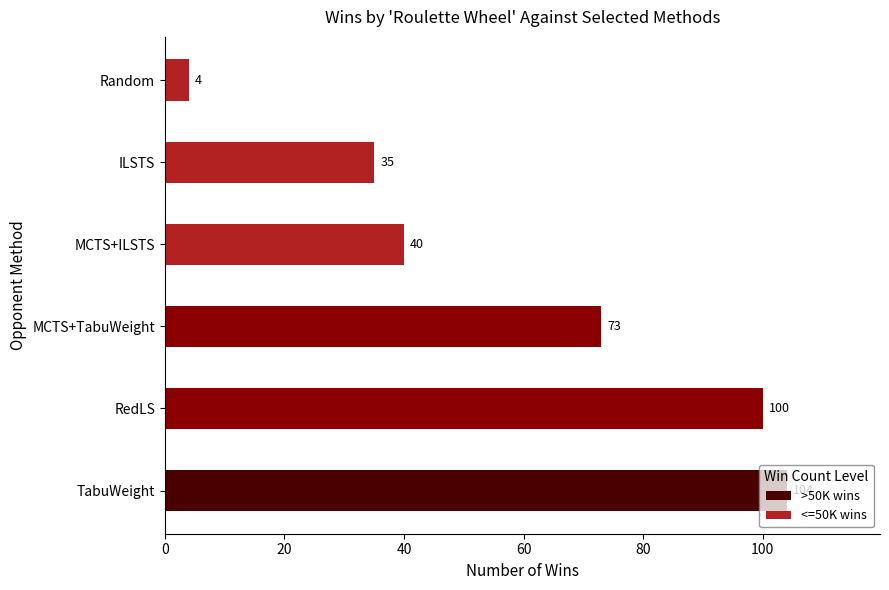

Does the chart contain stacked bars?

No